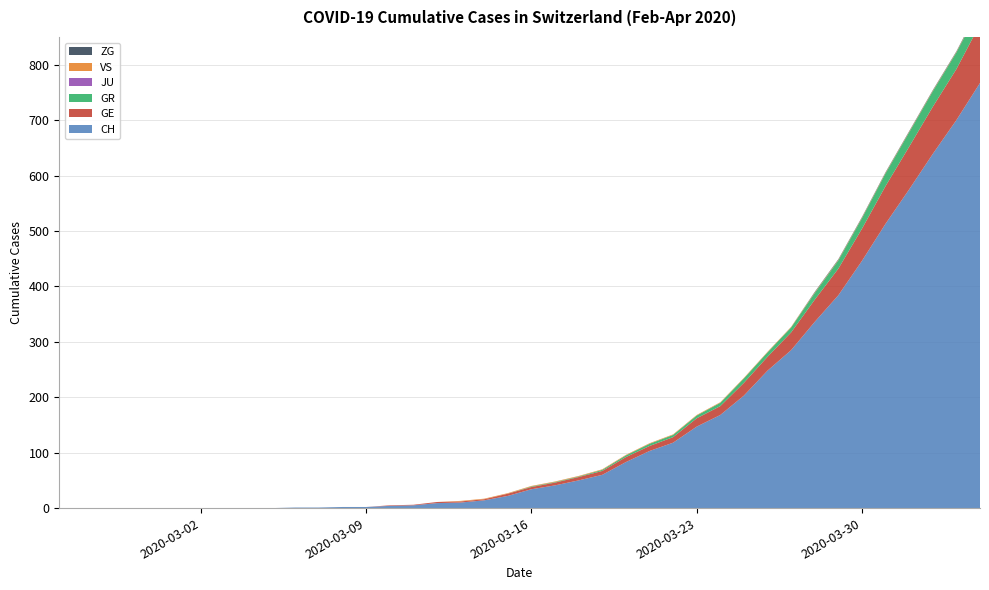

Reading left to right, transcribe all the data shown in this chart.

CH: 0	0	0	0	0	0	0	0	0	0	1	1	2	2	4	5	9	10	14	22	34	41	50	60	83	103	118	147	168	203	248	285	336	384	446	513	575	639	700	767
GE: 0	0	0	0	0	0	0	0	0	0	0	0	0	0	1	1	2	2	2	4	4	5	6	7	9	9	10	15	16	23	25	32	40	48	58	68	77	85	92	106
GR: 0	0	0	0	0	0	0	0	0	0	0	0	0	0	0	0	0	0	0	0	1	1	1	2	3	4	4	5	6	8	8	9	12	15	19	23	26	28	30	30
JU: 0	0	0	0	0	0	0	0	0	0	0	0	0	0	0	0	0	0	0	0	0	0	0	0	0	0	0	0	0	0	0	0	0	0	0	0	0	0	0	0
VS: 0	0	0	0	0	0	0	0	0	0	0	0	0	0	0	0	0	1	1	1	1	1	1	1	1	1	1	1	1	1	1	1	1	1	1	1	1	1	1	1
ZG: 0	0	0	0	0	0	0	0	0	0	0	0	0	0	0	0	0	0	0	0	0	0	0	0	0	0	0	0	0	0	0	0	1	1	1	1	1	1	1	2